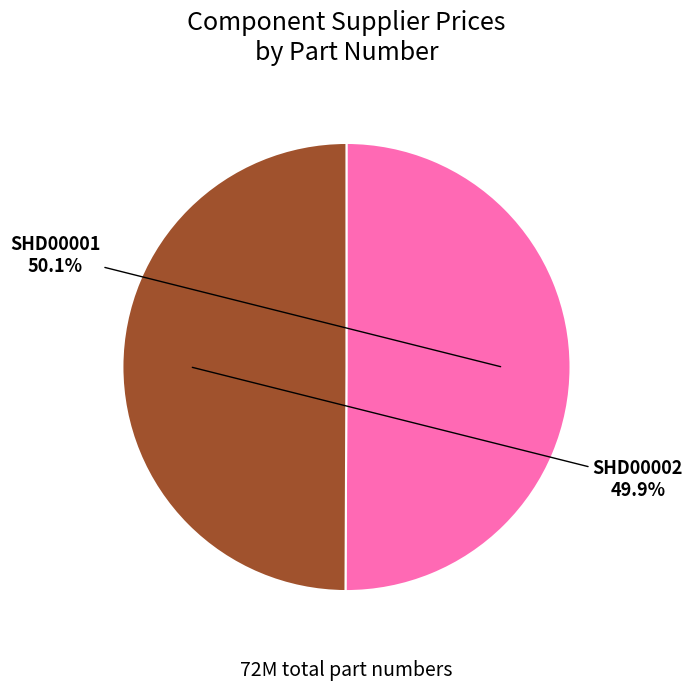

To the nearest percent, what is the average slice percentage?

50%